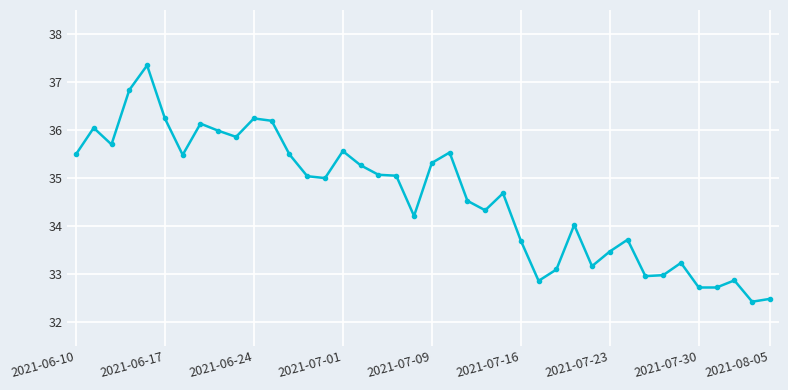

What is the maximum value shown in the chart?

37.3